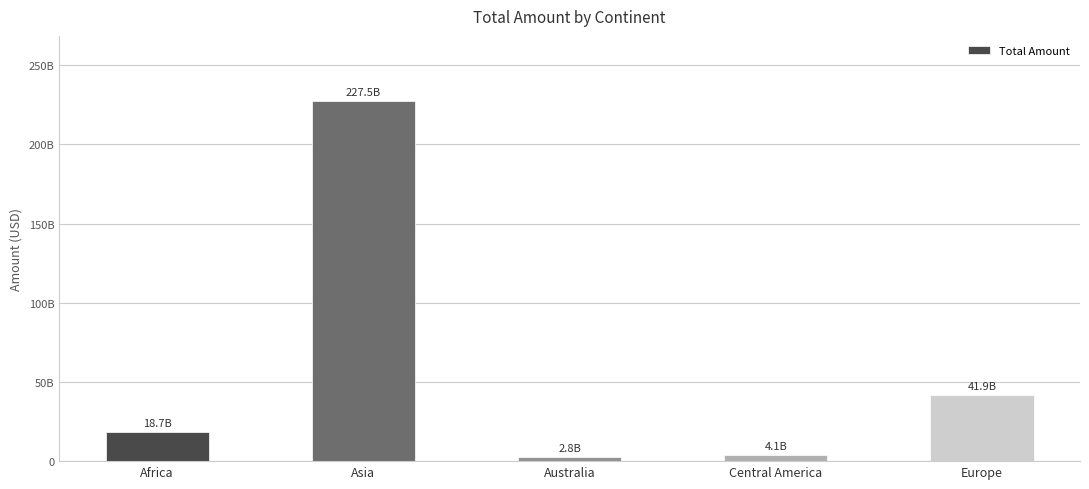

Does the chart contain any negative values?

No